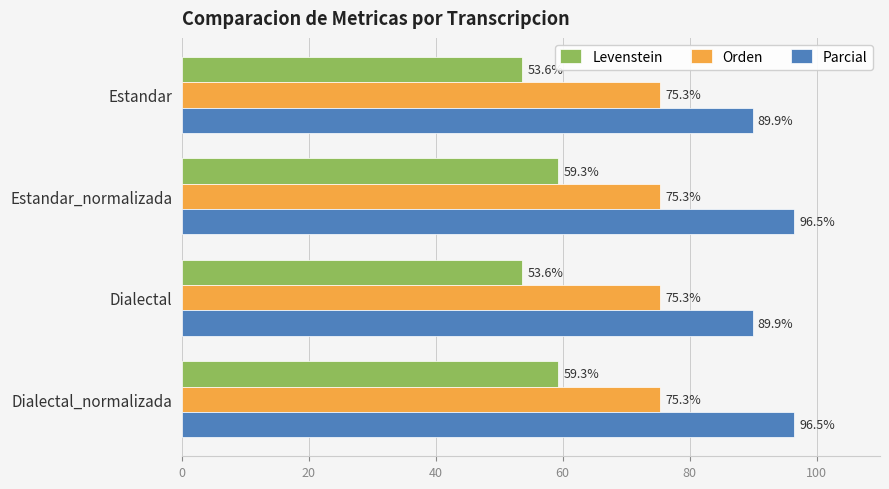

Which series has the largest range (max minus min)?

Parcial